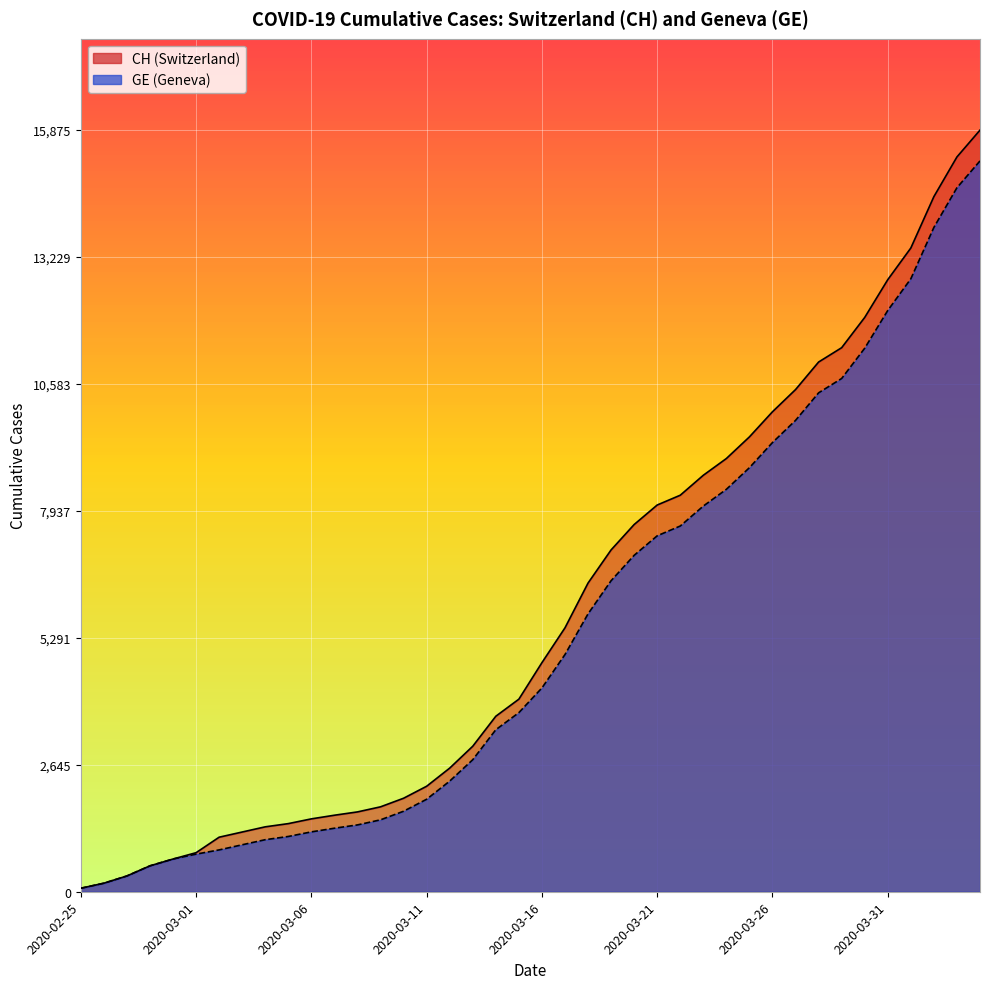

At which label is GE closest to 7653?

2020-03-22